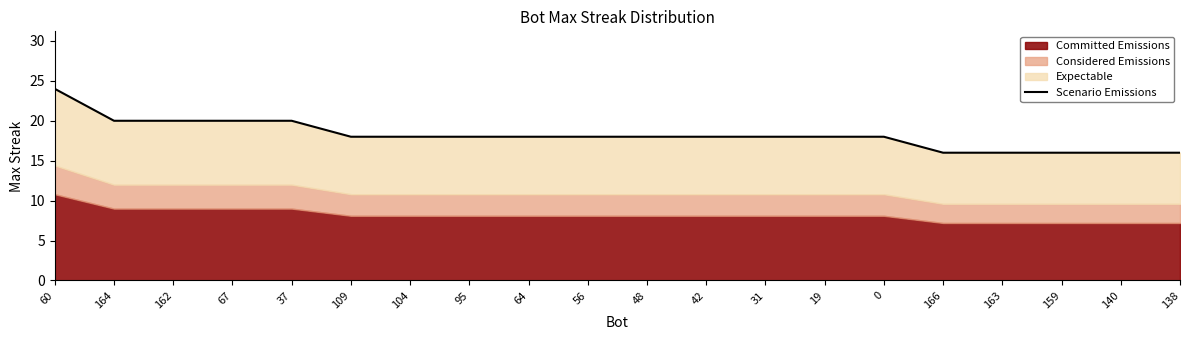

What is the change in value from 162 to 95?

-2